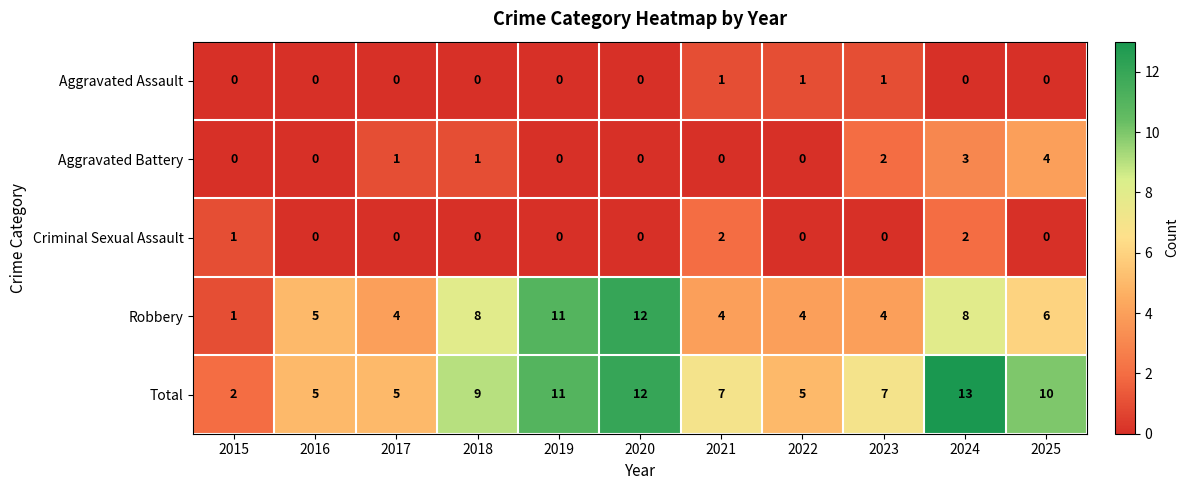

What is the difference between the highest and lowest values at 2020?

12